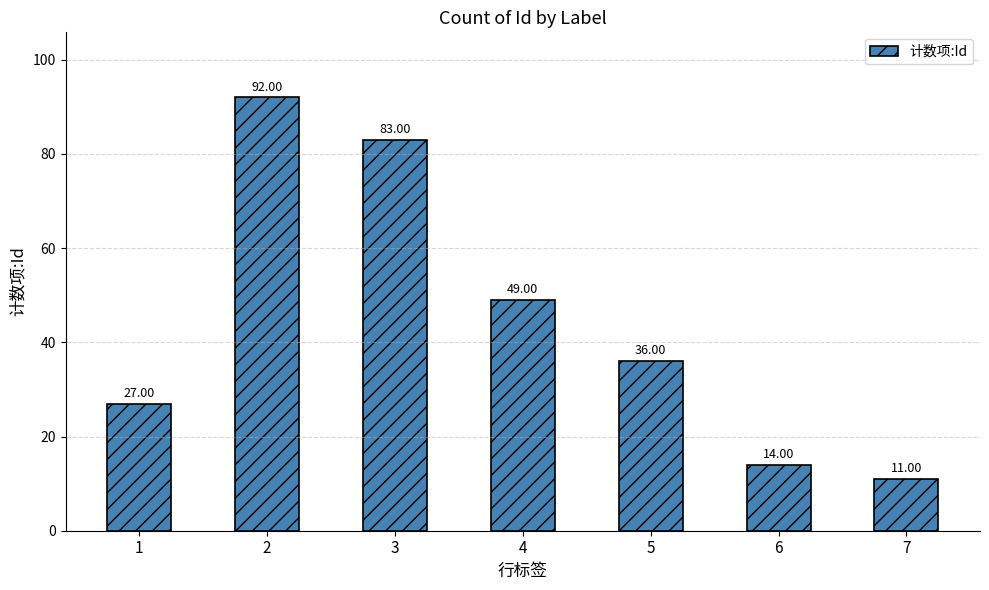

Which has a higher value, 4 or 5?

4